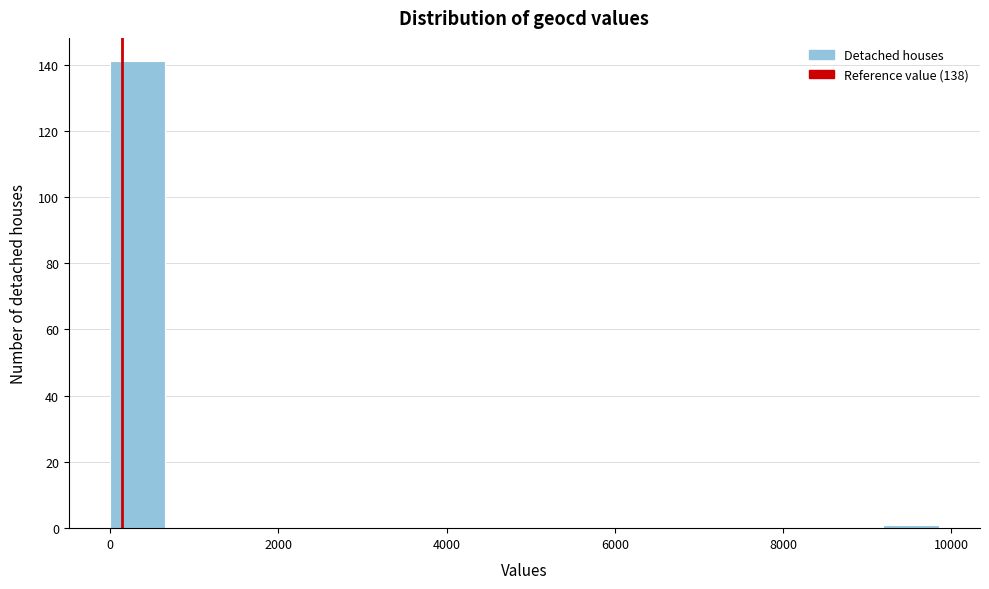

Read against the x-axis, roughly where is the centre of the tallest bar?

400